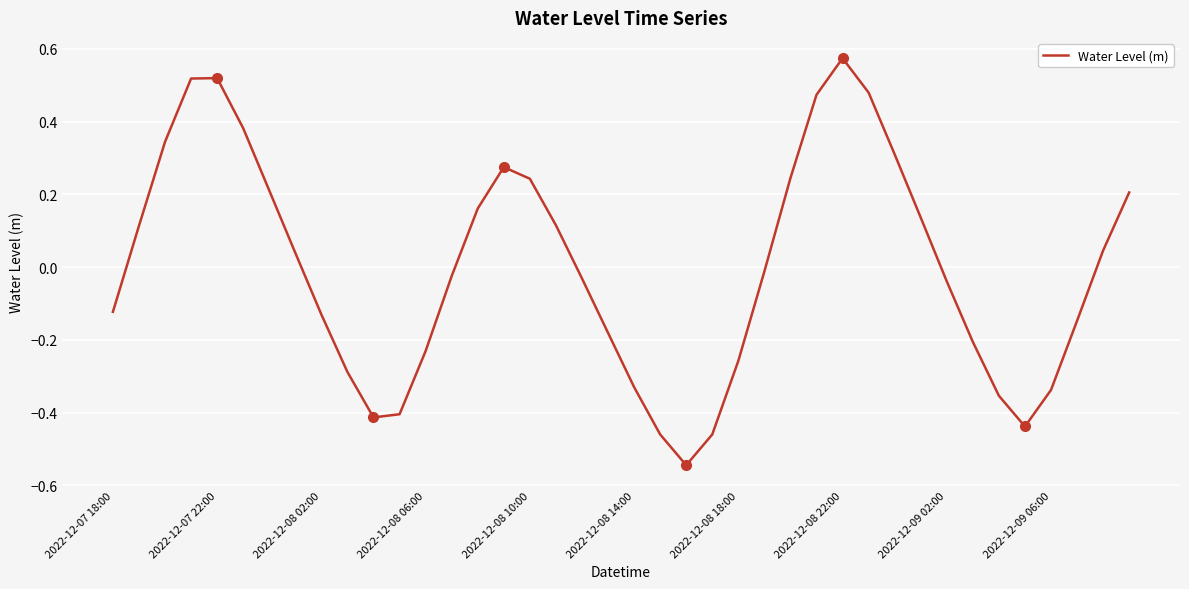

What is the difference between the maximum and minimum values?

1.1